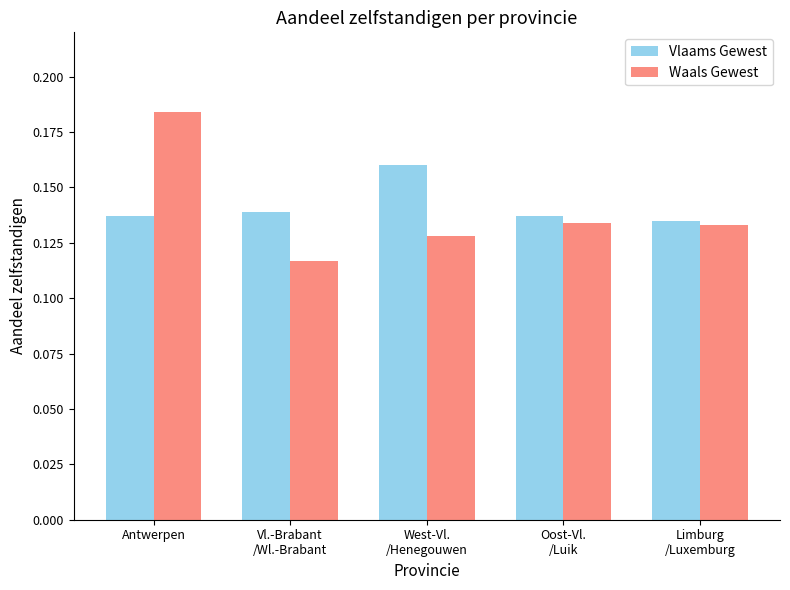

True or false: Vlaams Gewest has a value of 0.2 at Limburg
/Luxemburg.

False